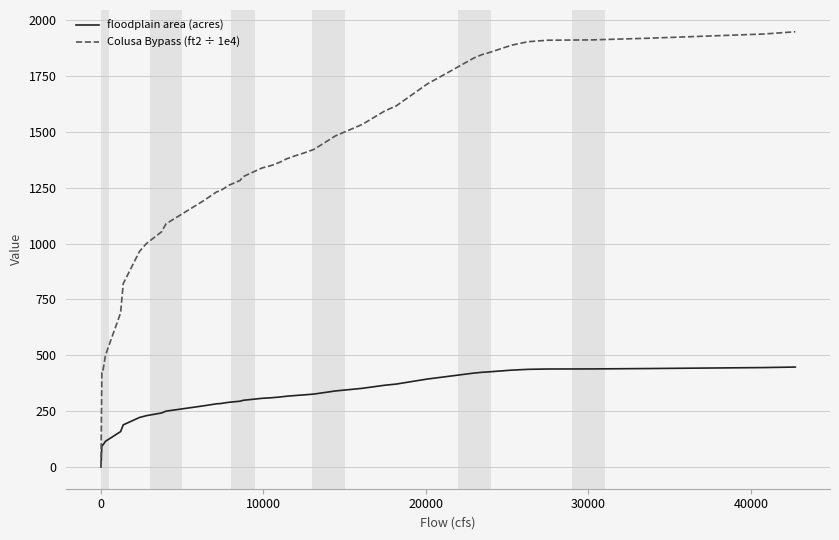

List the series in order of their peak value, lowest first.

floodplain area (acres), Colusa Bypass (ft2 ÷ 1e4)